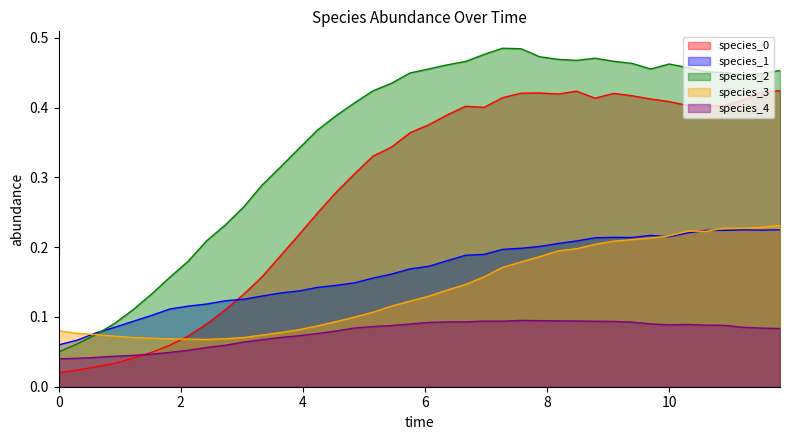

What is the value of the species_1 point at the 30th from the left?

0.2